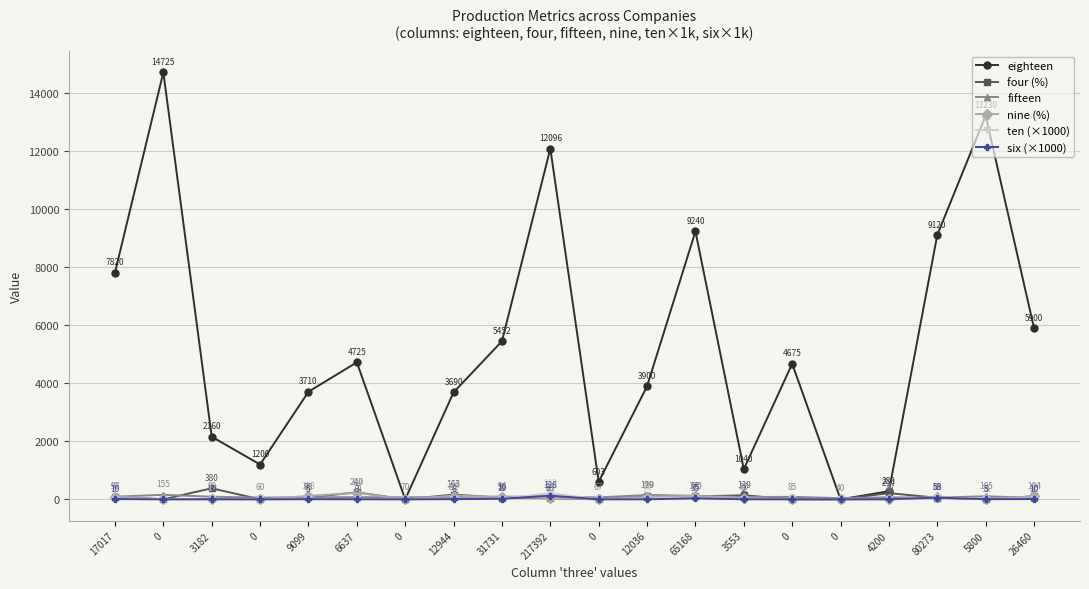

What are all the series names shown in the legend?

eighteen, four (%), fifteen, nine (%), ten (×1000), six (×1000)